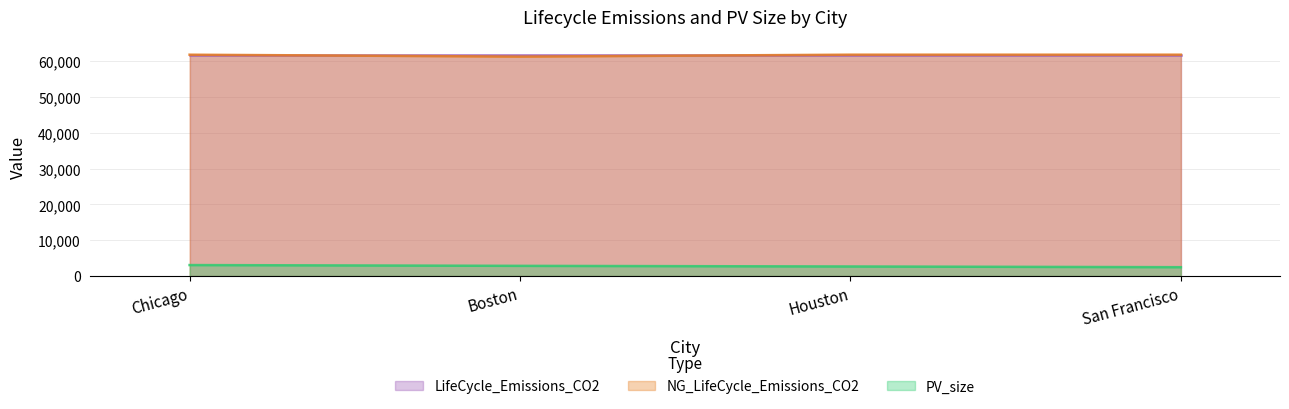

How many lines are shown in the chart?

3